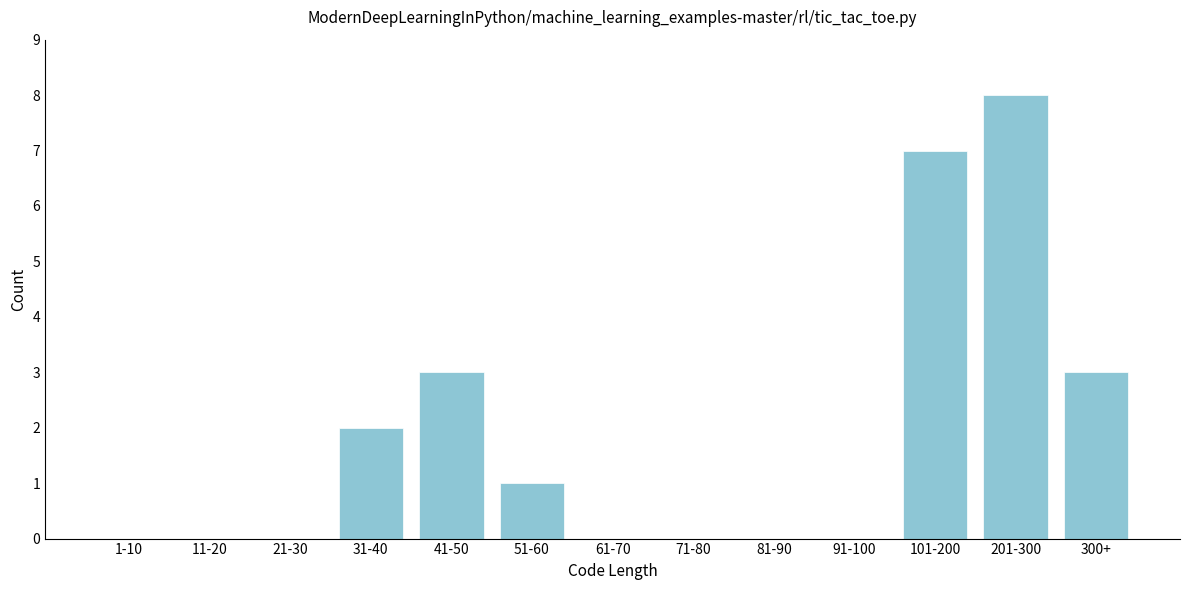

Reading right to left, transcribe all the data shown in this chart.

300+=3	201-300=8	101-200=7	91-100=0	81-90=0	71-80=0	61-70=0	51-60=1	41-50=3	31-40=2	21-30=0	11-20=0	1-10=0